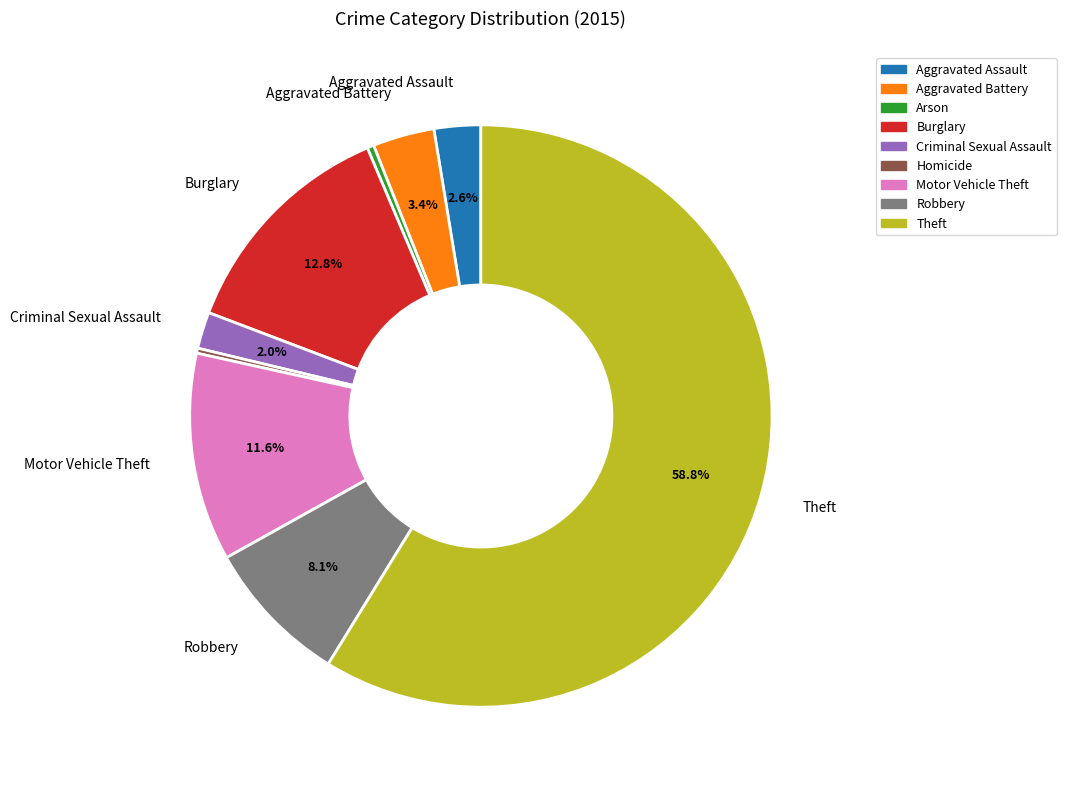

To the nearest percent, what is the average slice percentage?

11%